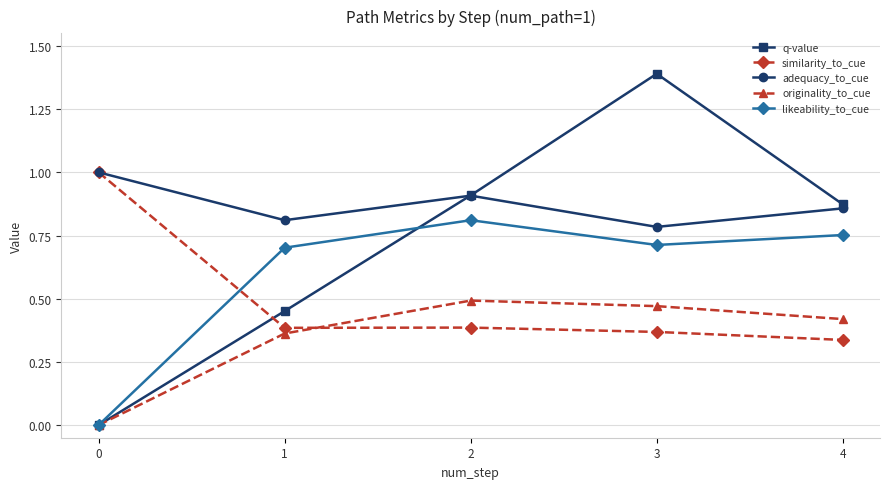

Between 1 and 4, which series saw the biggest shift?

q-value